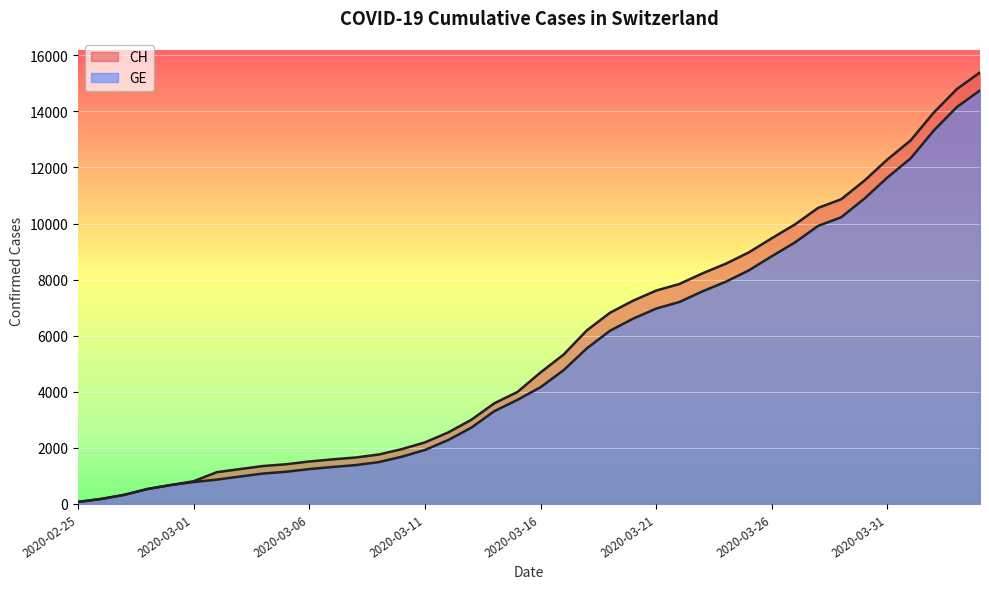

What is the highest value of the CH series?

15390